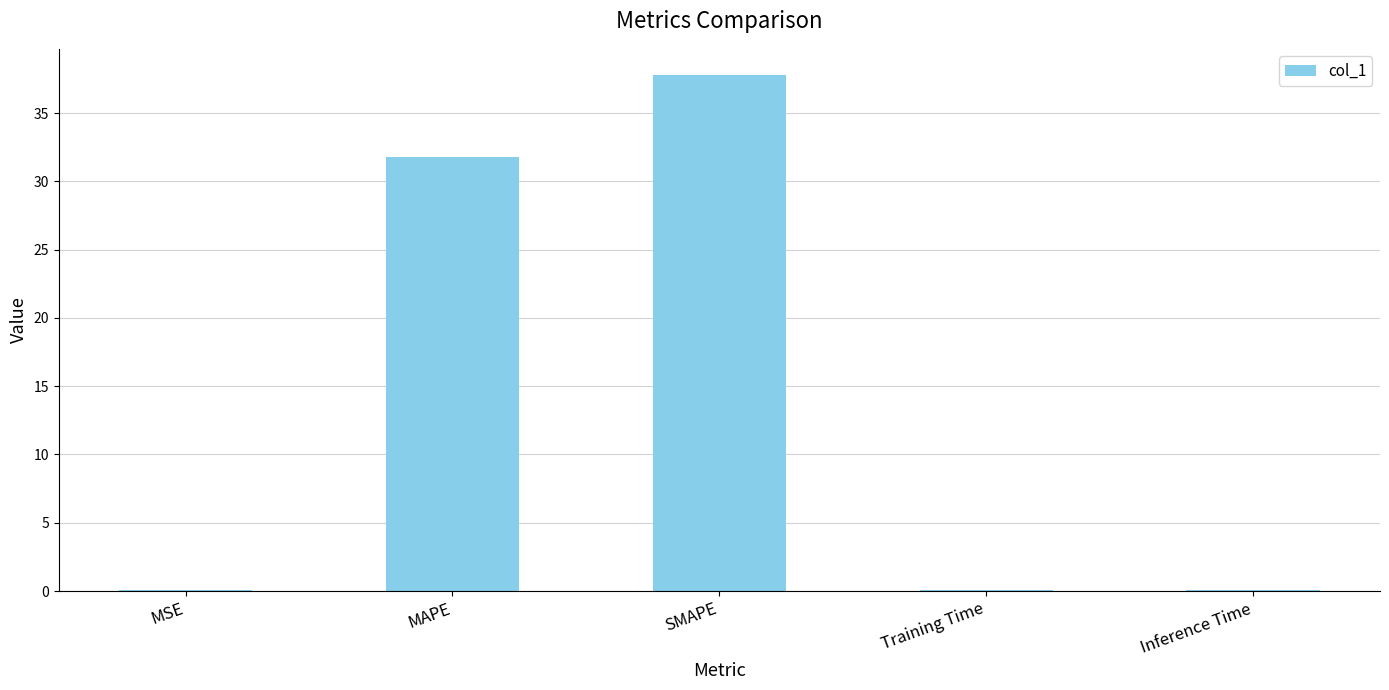

The value at SMAPE is 62.6. True or false?

False